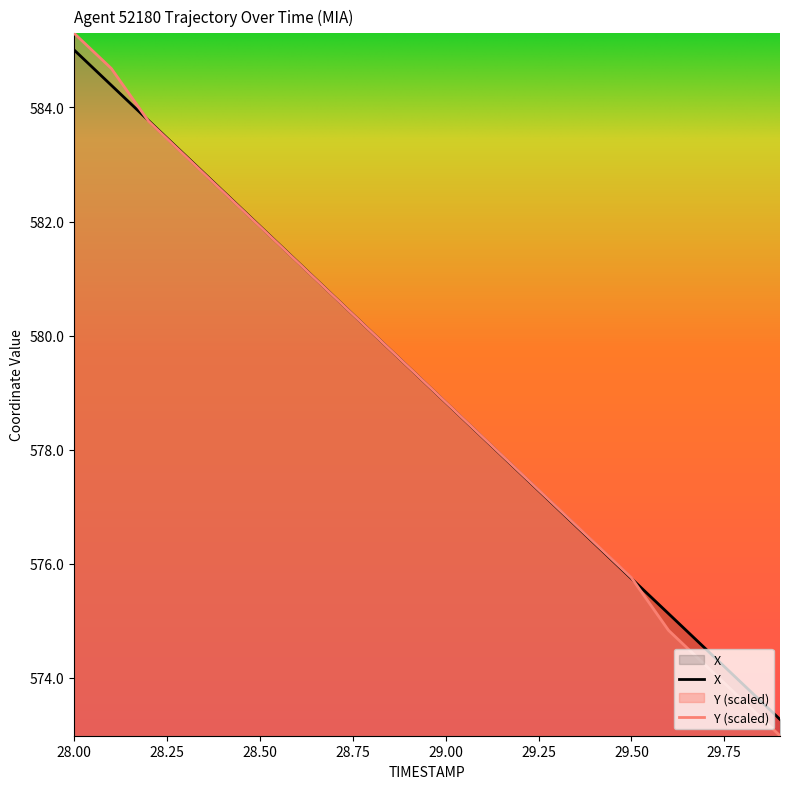

How many lines are shown in the chart?

2